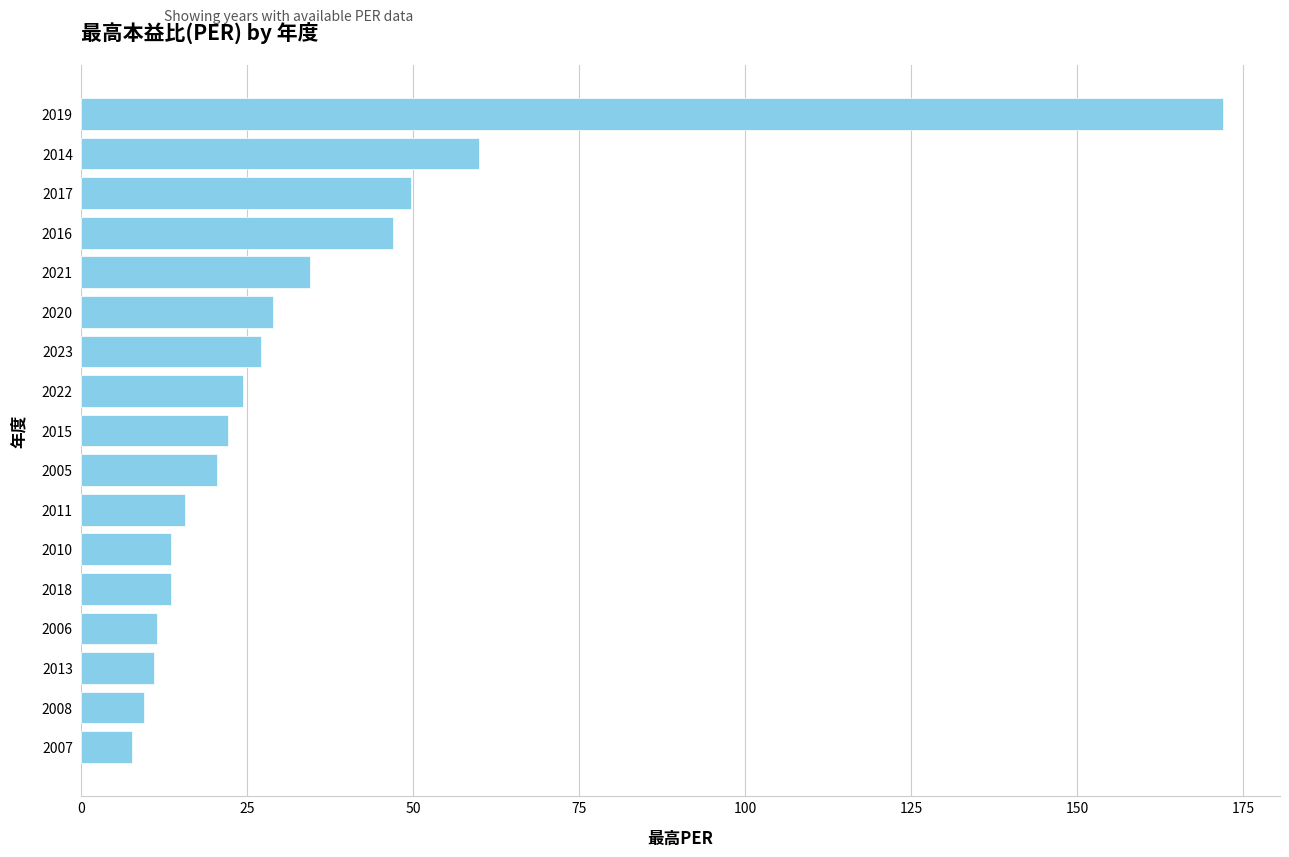

True or false: the data shows 57.1 at 2021.

False